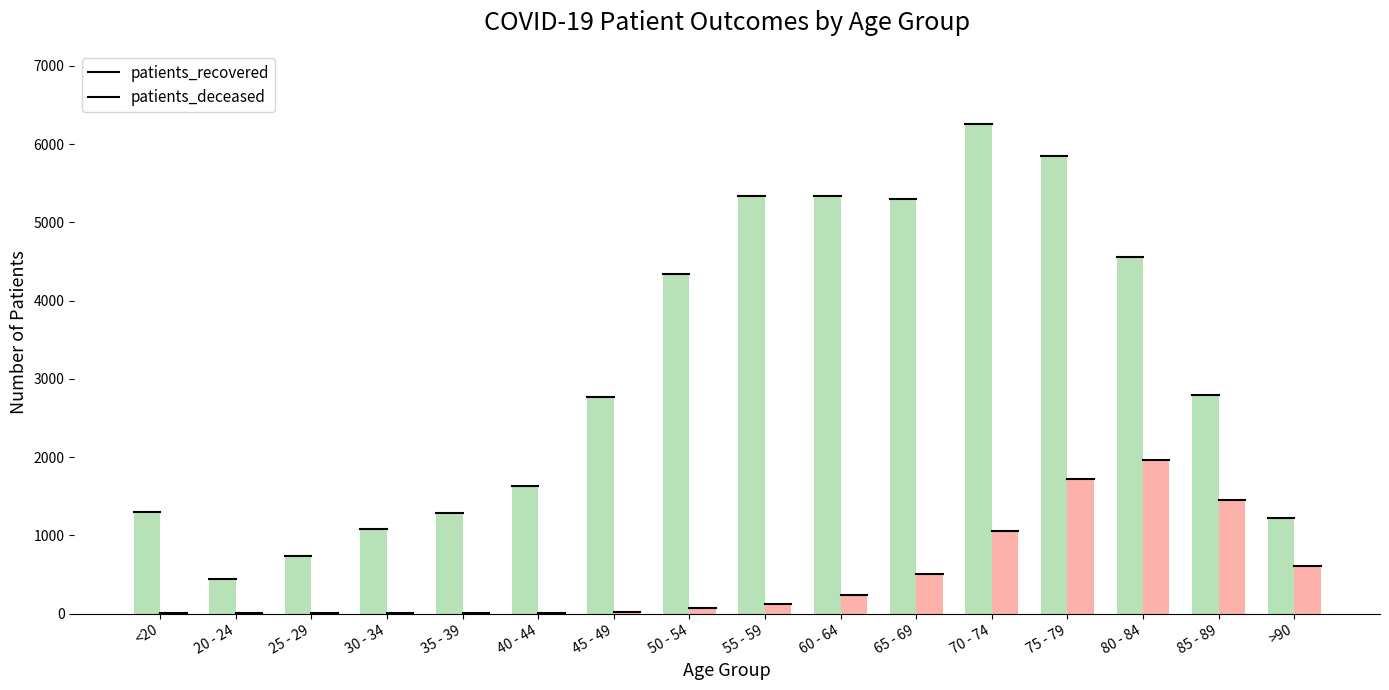

What is the total value across all series at 30 - 34?

1097